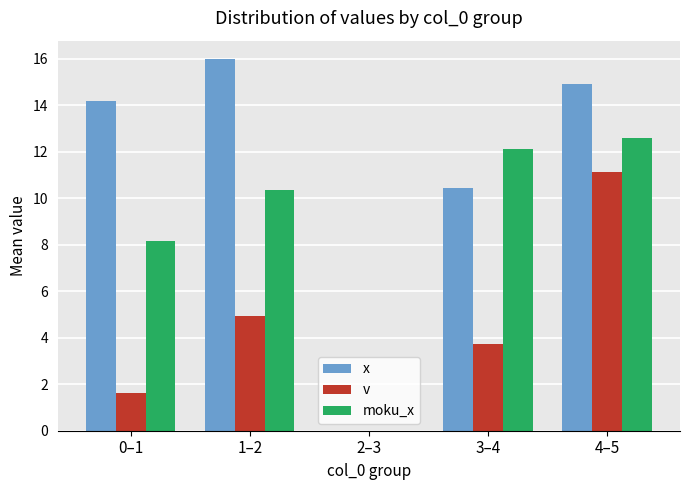

At which label is x closest to 7?

3–4